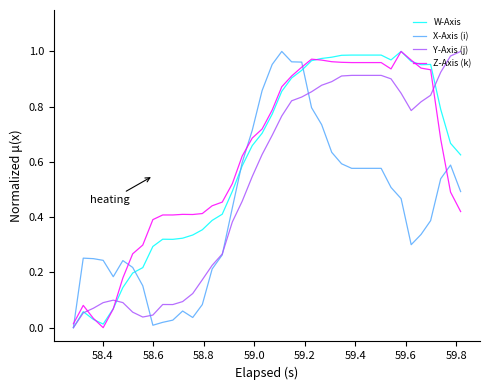

After their last crossing, which series has the higher values: Y-Axis (j) or Z-Axis (k)?

Y-Axis (j)